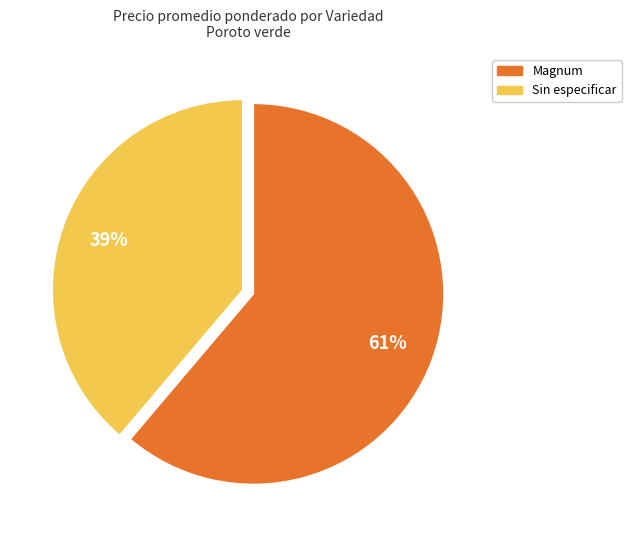

Is there any slice that represents more than half of the pie?

Yes